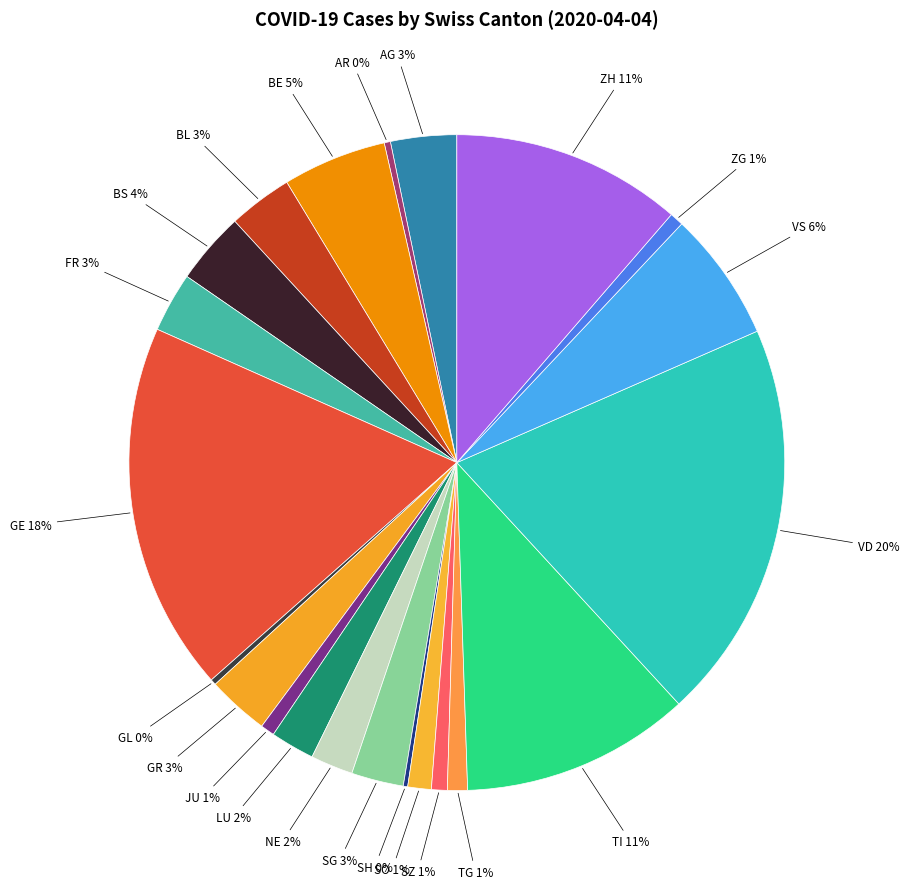

True or false: FR accounts for 3% of the total.

True